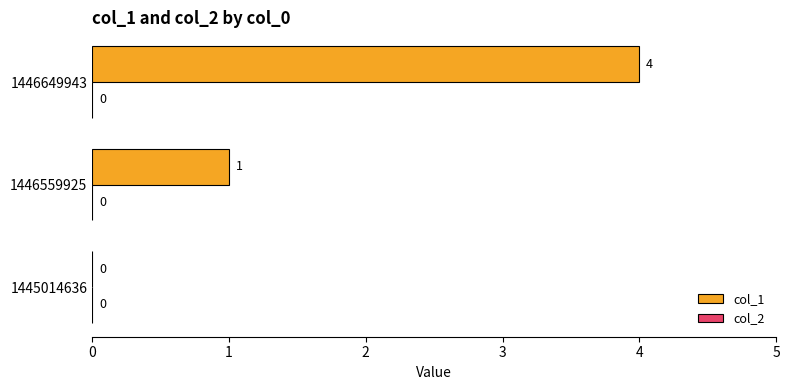

True or false: the data shows 0 at 1445014636.

True